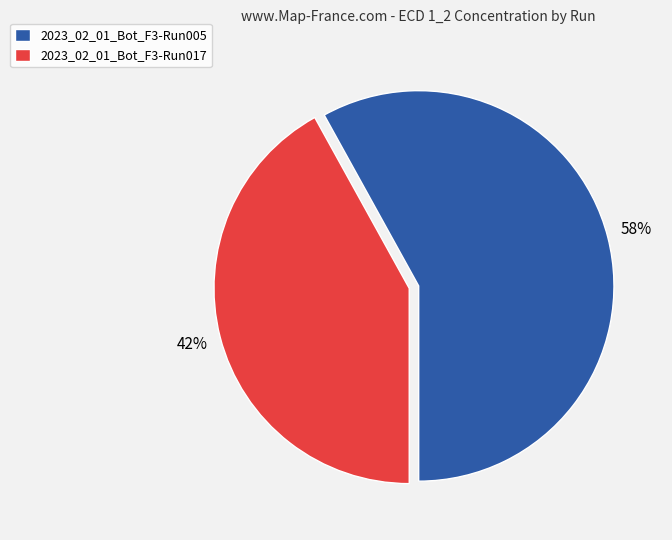

Is it true that 2023_02_01_Bot_F3-Run005 is 67% of the pie?

False